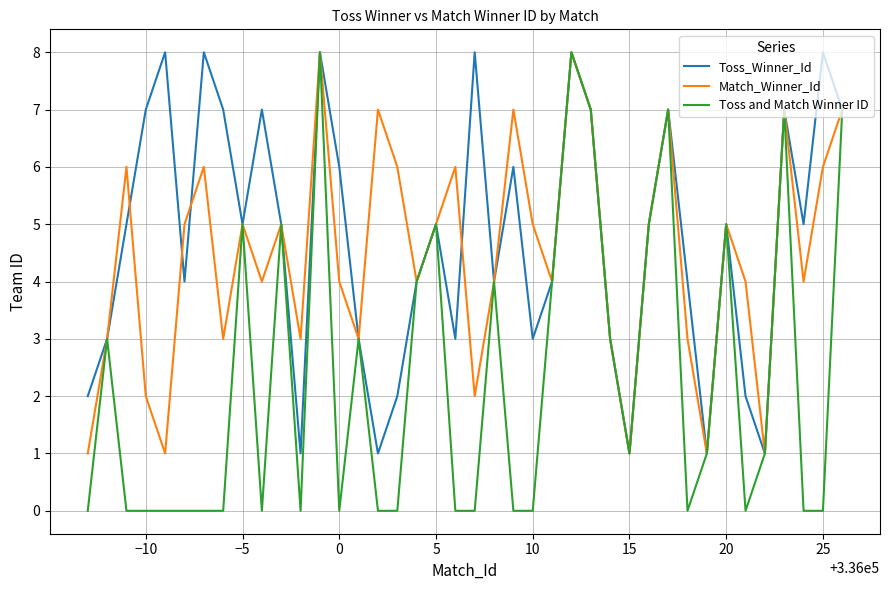

Which series has the widest spread of values?

Toss and Match Winner ID